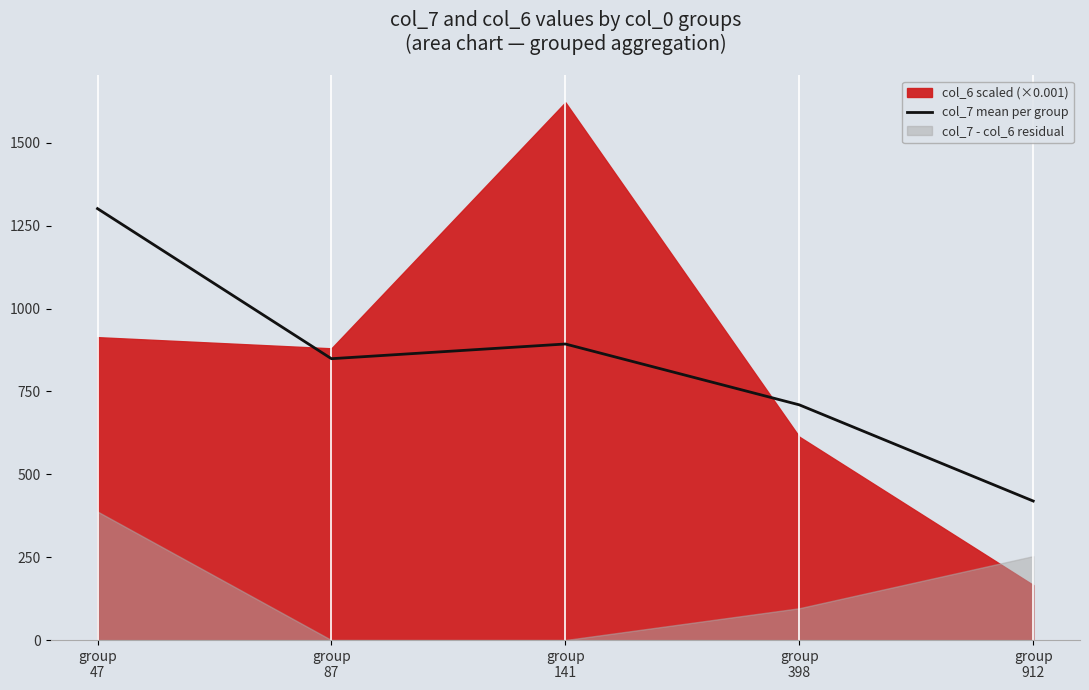

What is the lowest value of the col_7 mean per group series?

419.5